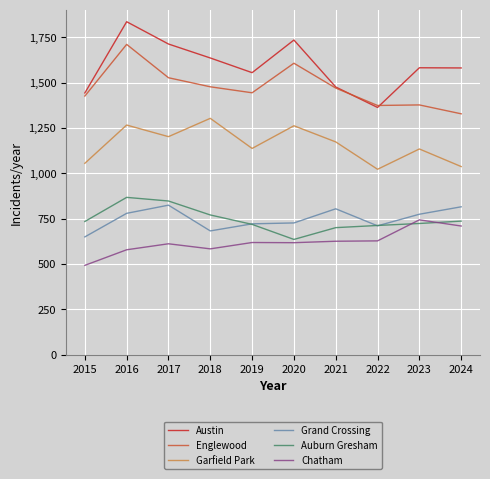

Rank the series at 2015 from highest to lowest value.

Austin, Englewood, Garfield Park, Auburn Gresham, Grand Crossing, Chatham